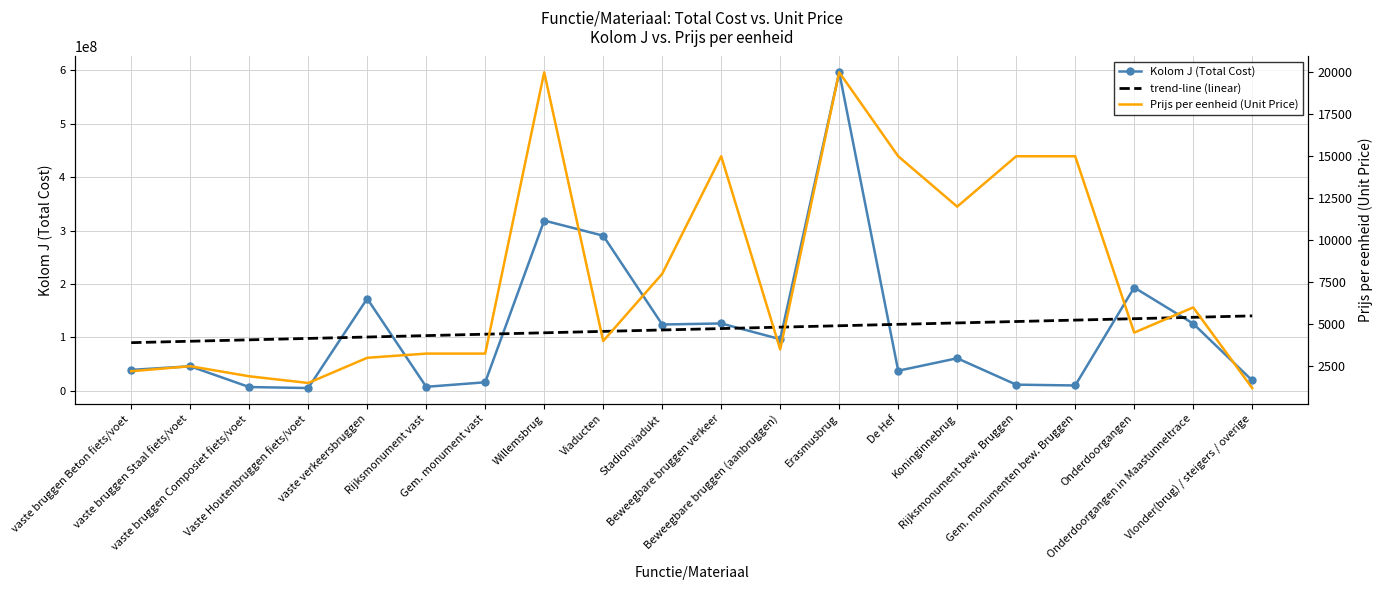

At which category does Kolom J (Total Cost) reach its first local peak?

vaste bruggen Staal fiets/voet